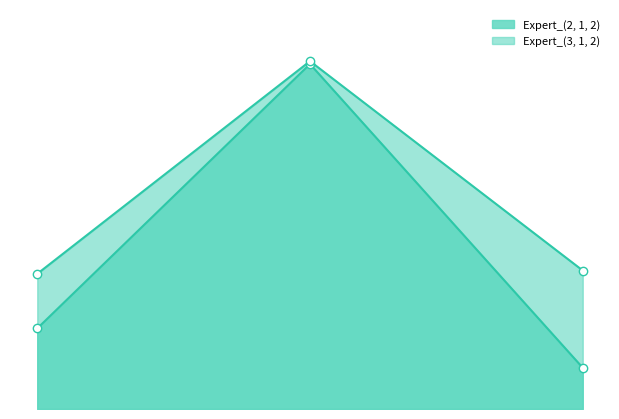

Rank the series by their average value, from lowest to highest.

Expert_(2, 1, 2), Expert_(3, 1, 2)